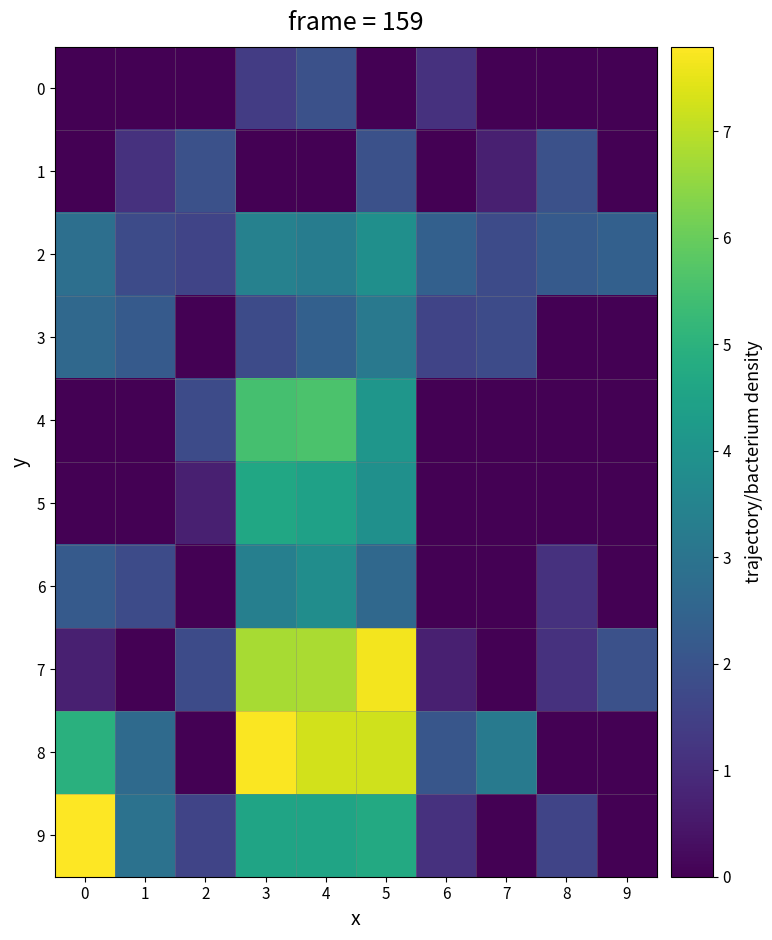

Rank the series at 0 from lowest to highest value.

0, 1, 4, 5, 7, 6, 3, 2, 8, 9